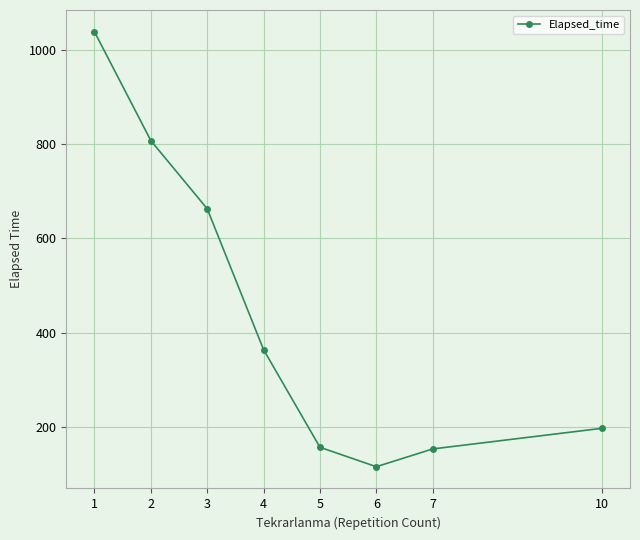

Is it true that the value at 4 is 364.0?

True